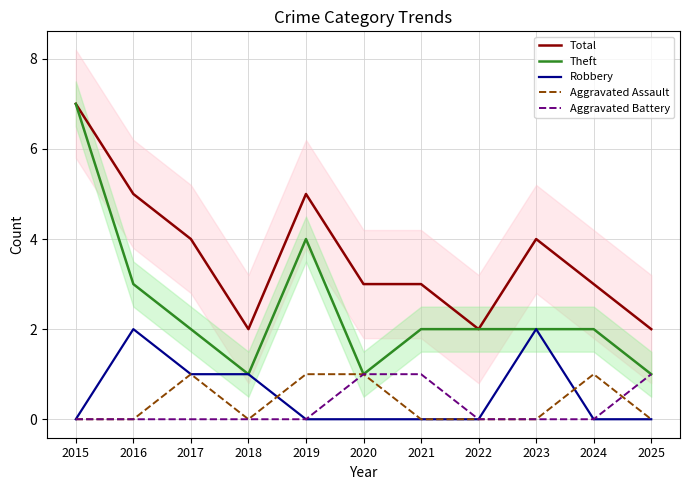

Where is the first local maximum for Robbery?

2016